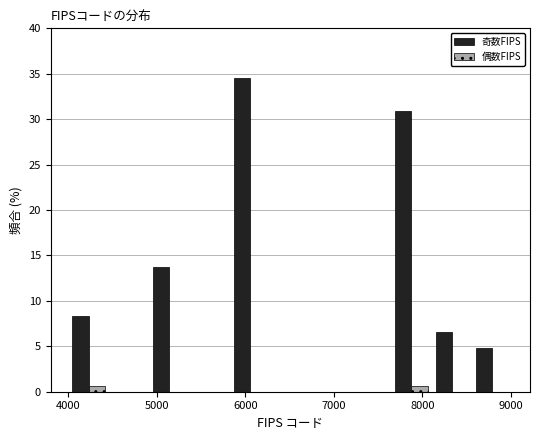

Reading left to right, list every range on the x-axis with the height of the bar of each series over it. Neither the bar edges nor the heights are printed on the chart, so give them approximately, as read against the axes.

4000 to 4500: 奇数FIPS=8.5	偶数FIPS=0.5
4500 to 4900: 奇数FIPS=0	偶数FIPS=0
4900 to 5400: 奇数FIPS=13.5	偶数FIPS=0
5400 to 5800: 奇数FIPS=0	偶数FIPS=0
5800 to 6300: 奇数FIPS=34.5	偶数FIPS=0
6300 to 6700: 奇数FIPS=0	偶数FIPS=0
6700 to 7200: 奇数FIPS=0	偶数FIPS=0
7200 to 7600: 奇数FIPS=0	偶数FIPS=0
7600 to 8100: 奇数FIPS=31.0	偶数FIPS=0.5
8100 to 8600: 奇数FIPS=6.5	偶数FIPS=0
8600 to 9000: 奇数FIPS=5.0	偶数FIPS=0